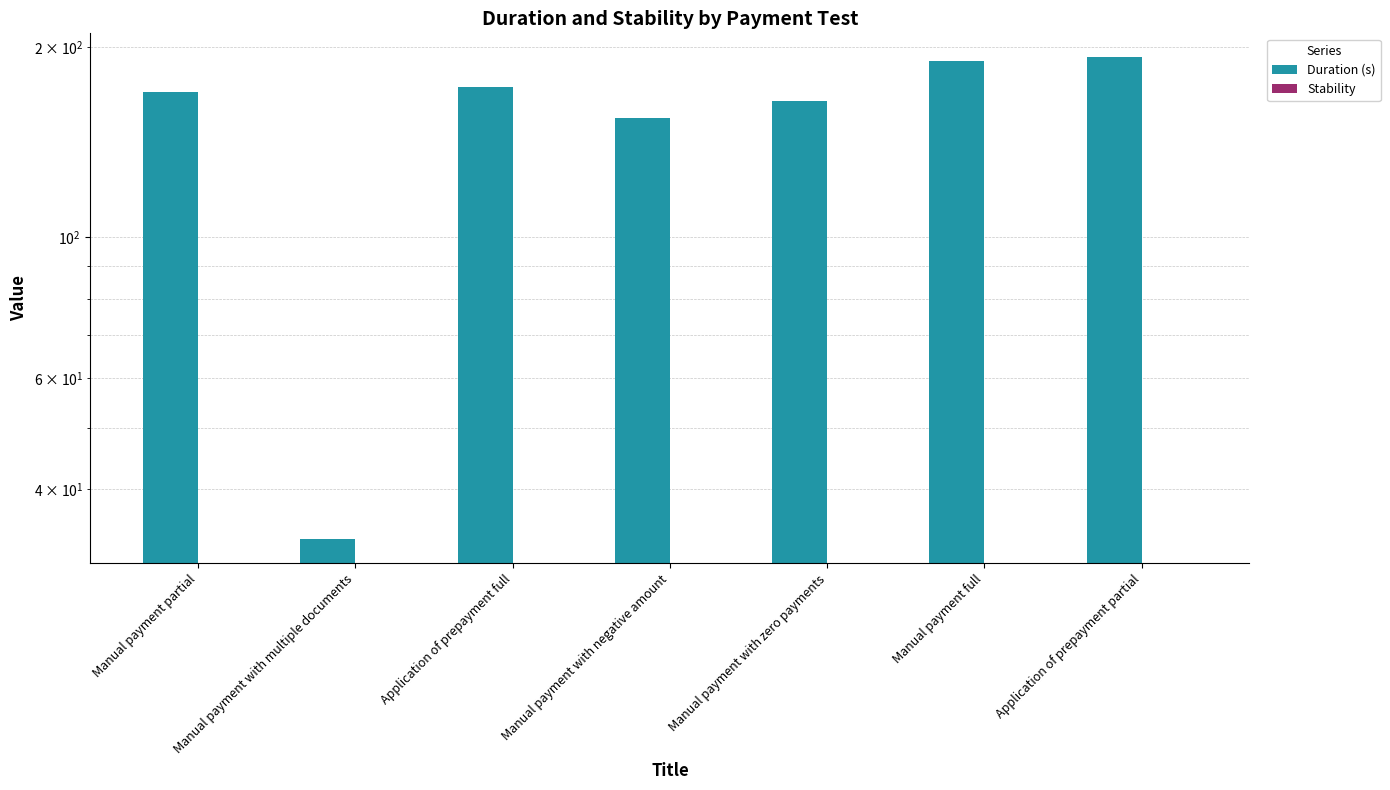

Reading left to right, transcribe all the data shown in this chart.

Duration (s): 169.6	33.3	173.0	154.4	164.1	190.1	192.6
Stability: 0.0	0.0	0.0	0.0	0.0	0.0	0.0